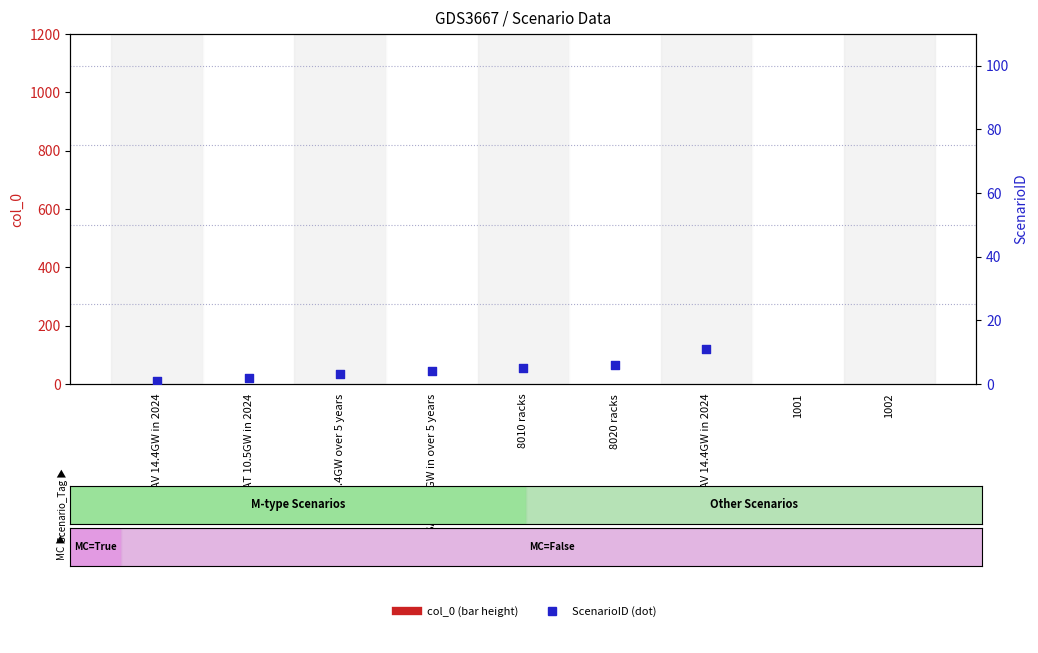

What are all the series names shown in the legend?

col_0, ScenarioID